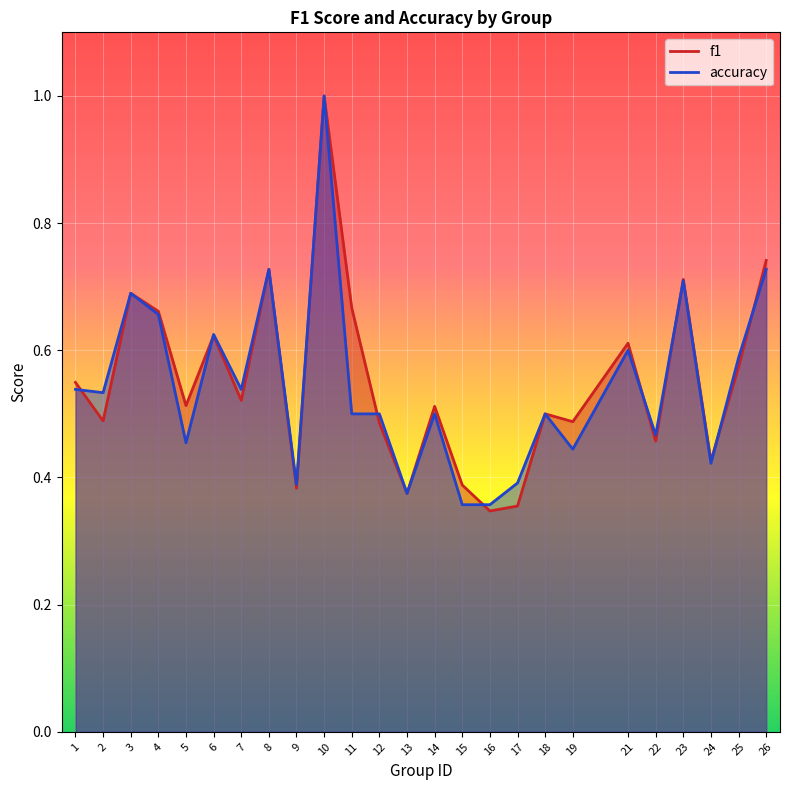

What is the value of the f1 point at the 1st from the left?

0.5